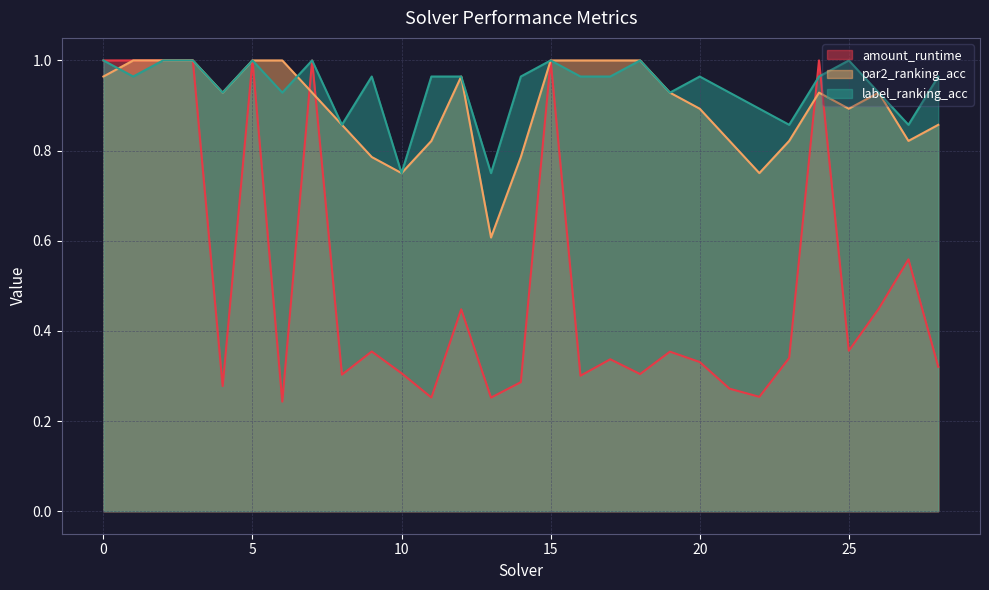

Rank the series at 4 from lowest to highest value.

amount_runtime, par2_ranking_acc, label_ranking_acc